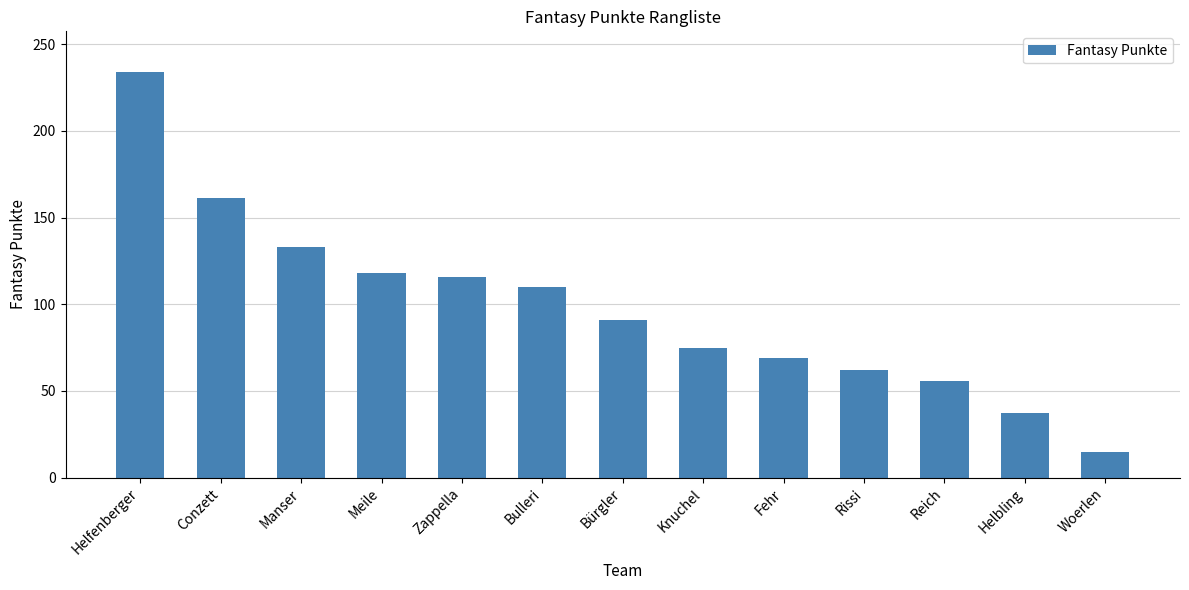

Which has a higher value, Helbling or Rissi?

Rissi